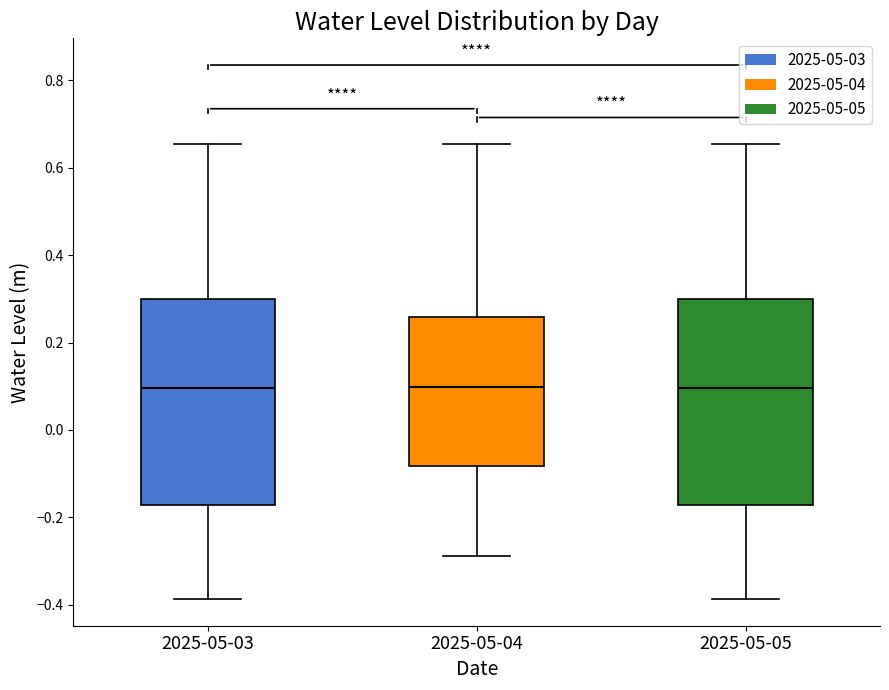

Where does the lower whisker of the box for 2025-05-05 end on the y-axis? The values are not printed on the chart, so give them approximately, as read against the axis.

-0.38